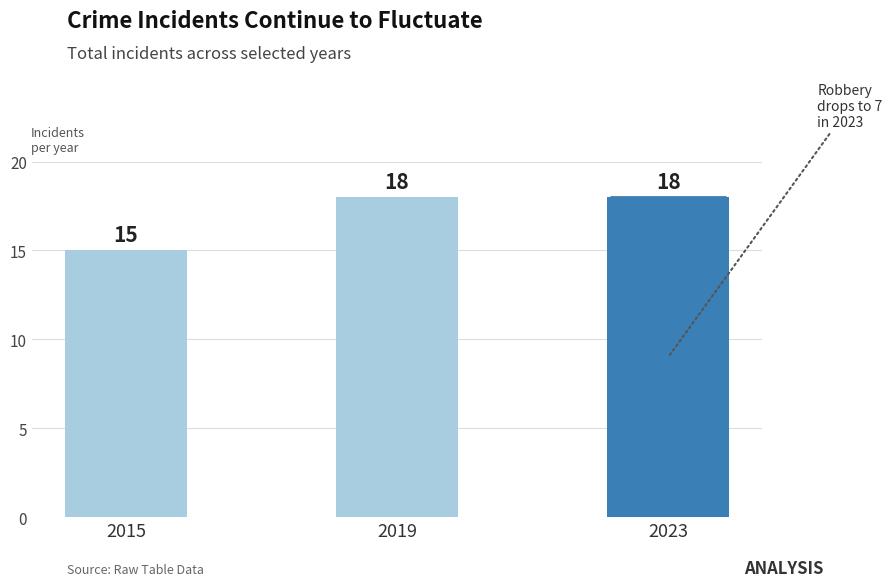

The chart shows a value of 15 at 2015. True or false?

True